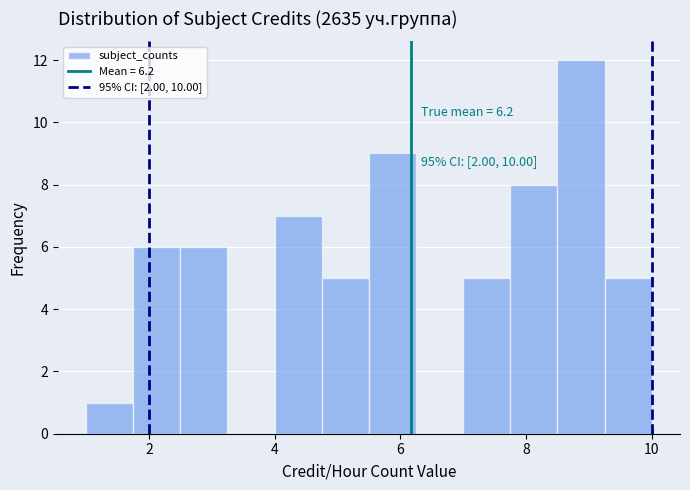

Read against the x-axis, roughly where is the centre of the tallest bar?

8.8